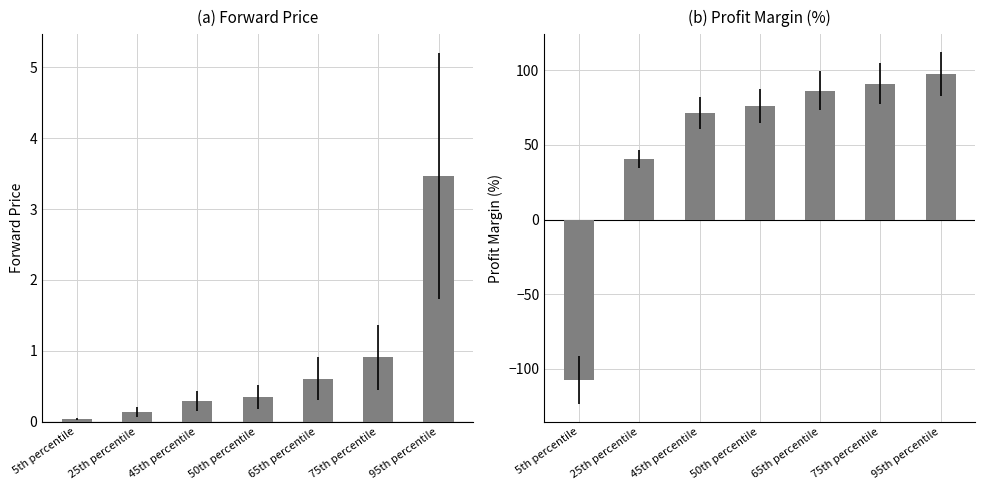

At 65th percentile, list the series in order from smallest to largest.

Forward Price, Profit Margin (%)